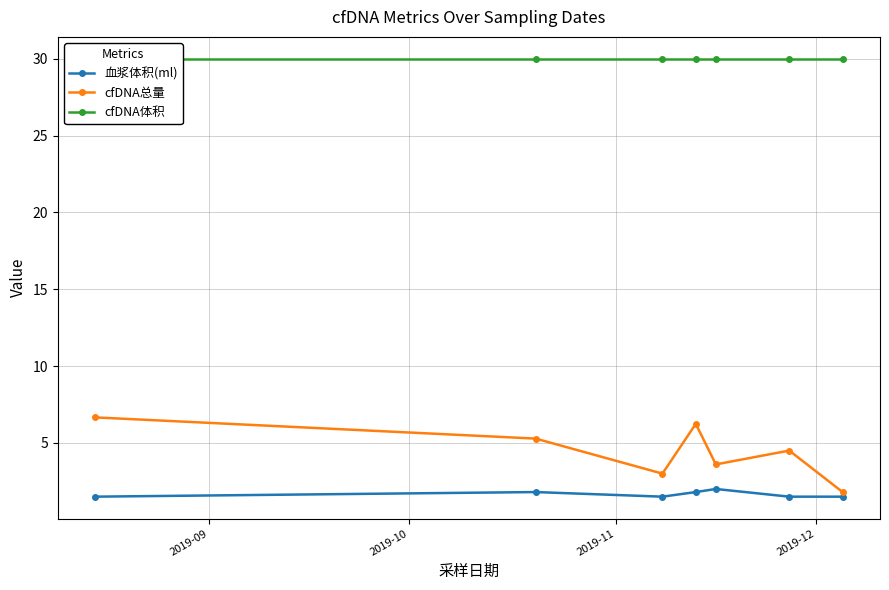

True or false: 血浆体积(ml) has more than 0 interior local peaks.

True